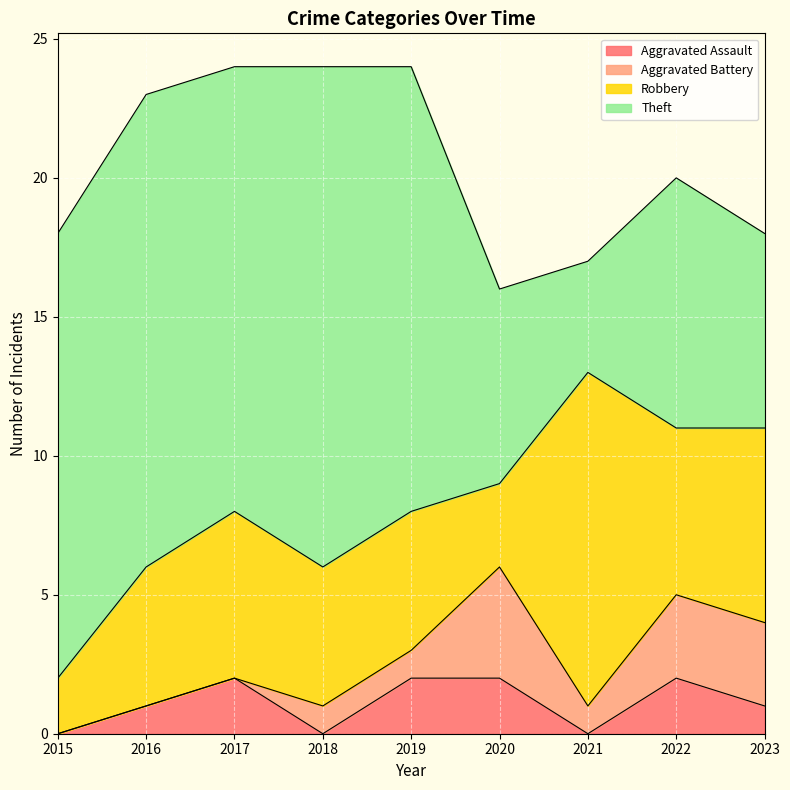

At 2021, list the series in order from largest to smallest.

Robbery, Theft, Aggravated Battery, Aggravated Assault